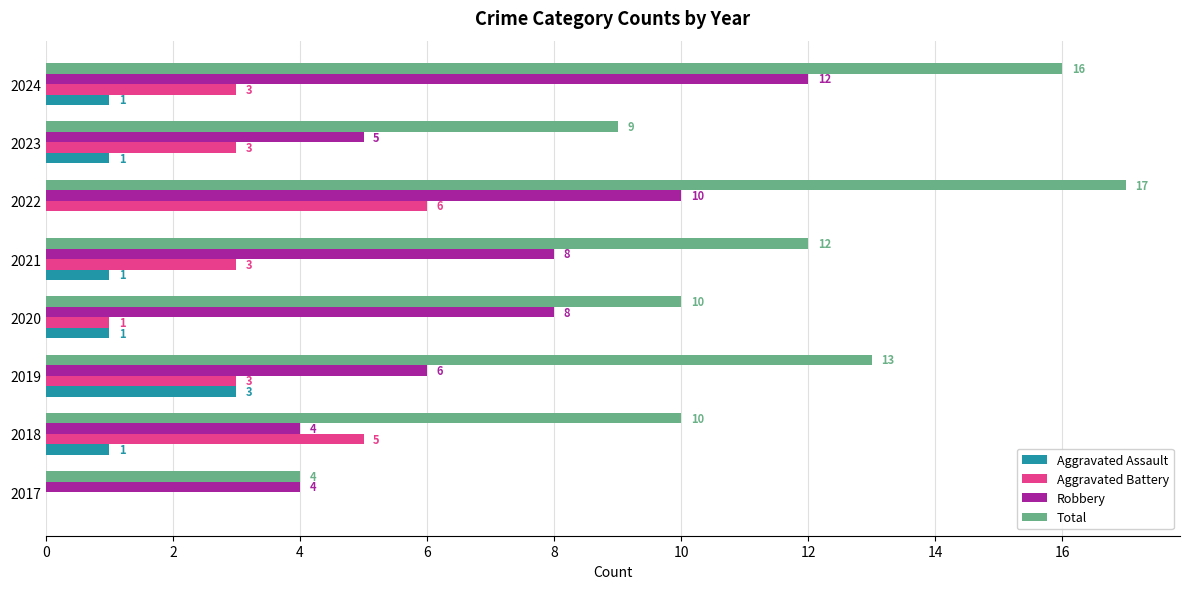

Which series has the widest spread of values?

Total